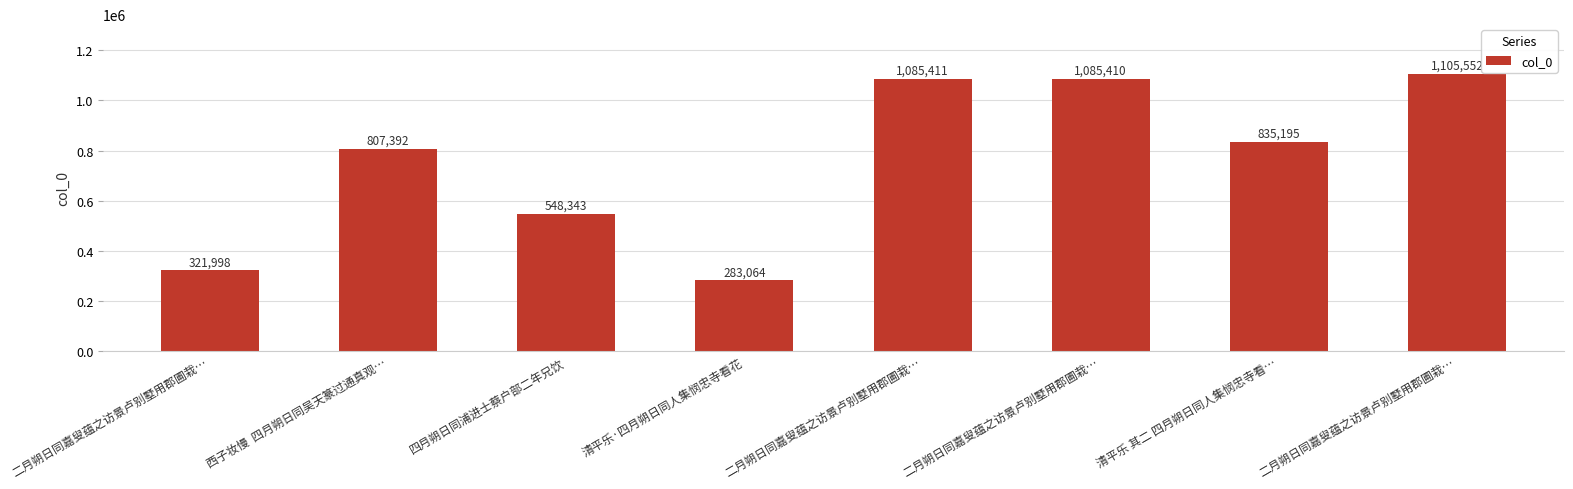

List the labels in order of value, largest first.

二月朔日同嘉叟蕴之访景卢别墅用郡圃栽…, 二月朔日同嘉叟蕴之访景卢别墅用郡圃栽…, 二月朔日同嘉叟蕴之访景卢别墅用郡圃栽…, 清平乐 其二 四月朔日同人集悯忠寺看…, 西子妆慢  四月朔日同吴天篆过通真观…, 四月朔日同浦进士蔡户部二年兄饮, 二月朔日同嘉叟蕴之访景卢别墅用郡圃栽…, 清平乐·四月朔日同人集悯忠寺看花